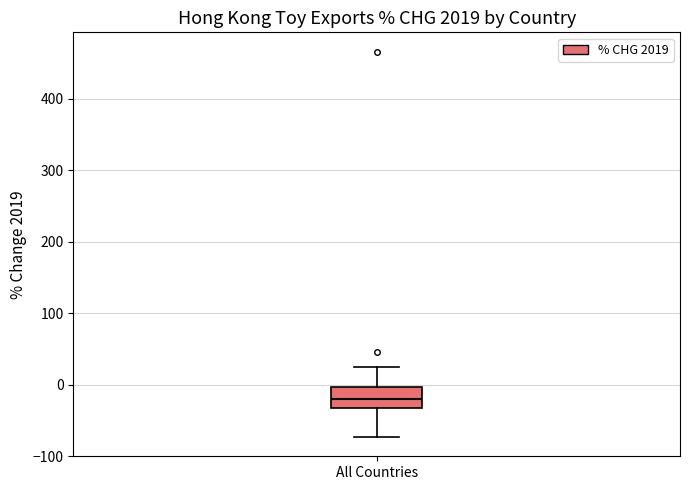

Transcribe this box plot: give where the median line is, the range the box spans, and where the two whiskers end, as read against the y-axis. The values are not printed on the chart, so give them approximately, as read against the axis.

median -20, box -30 to 0, whiskers -70 to 20